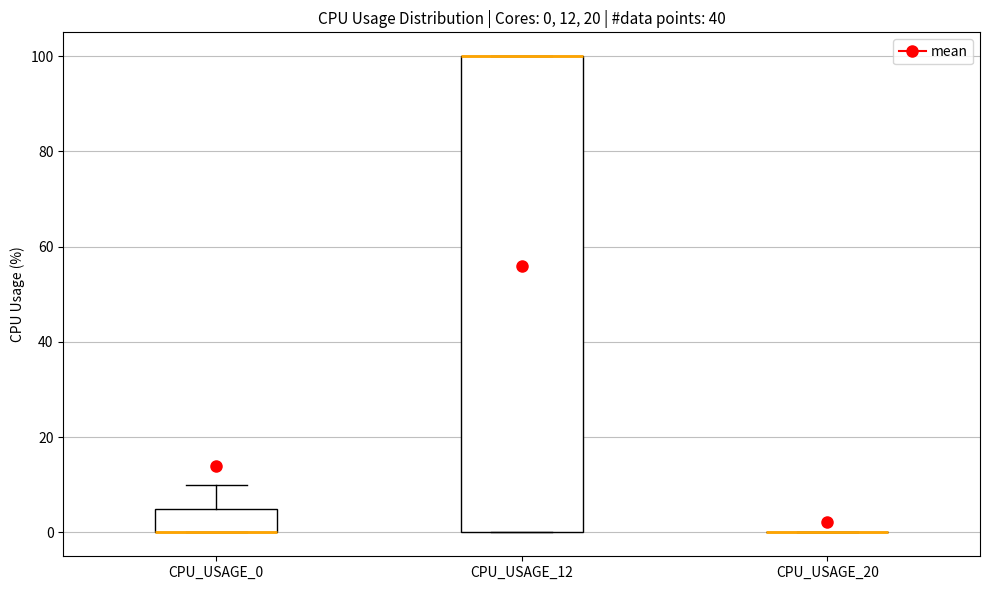

Comparing the boxes themselves (not the whiskers), which one is the tallest?

CPU_USAGE_12